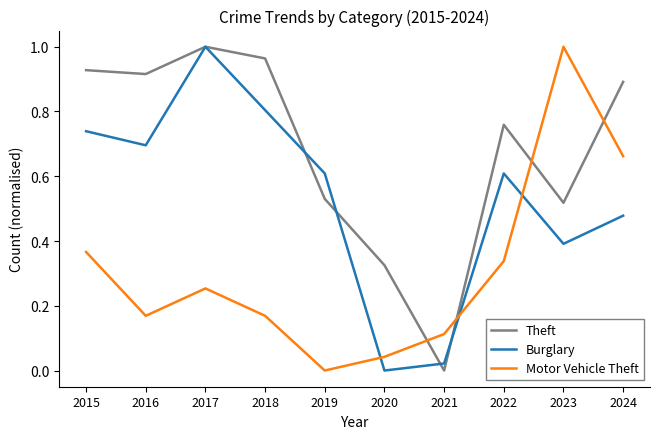

At 2022, list the series in order from smallest to largest.

Motor Vehicle Theft, Burglary, Theft